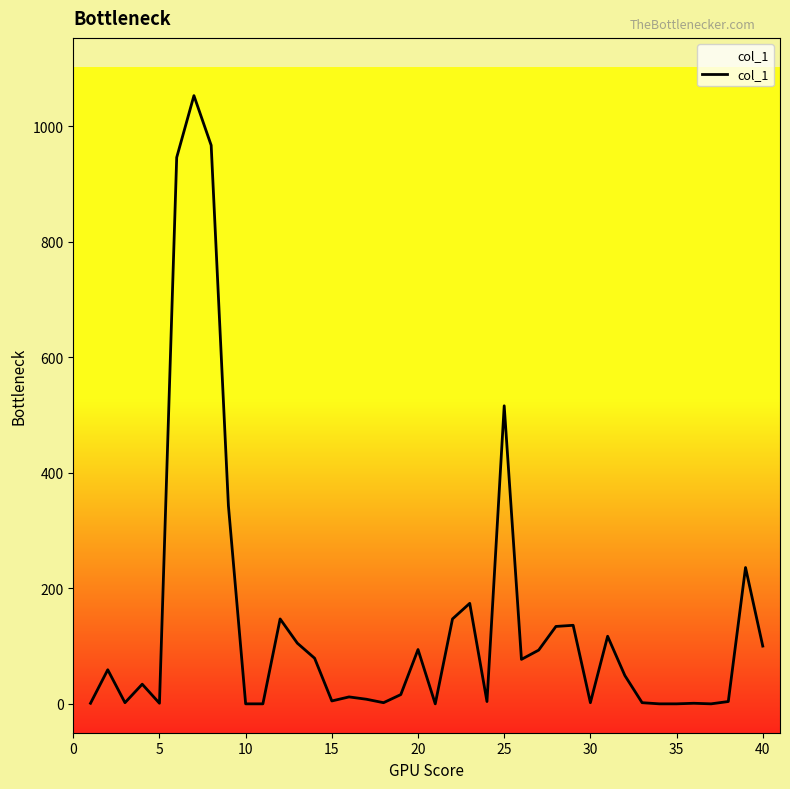

How many distinct data groups are displayed?

1